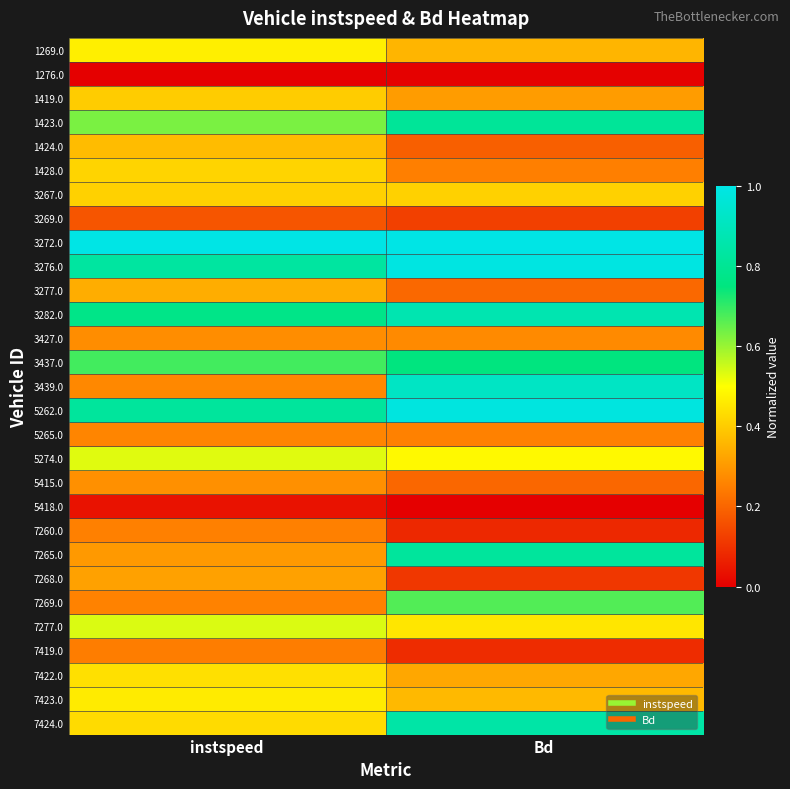

Which category has the highest value across all series?

instspeed